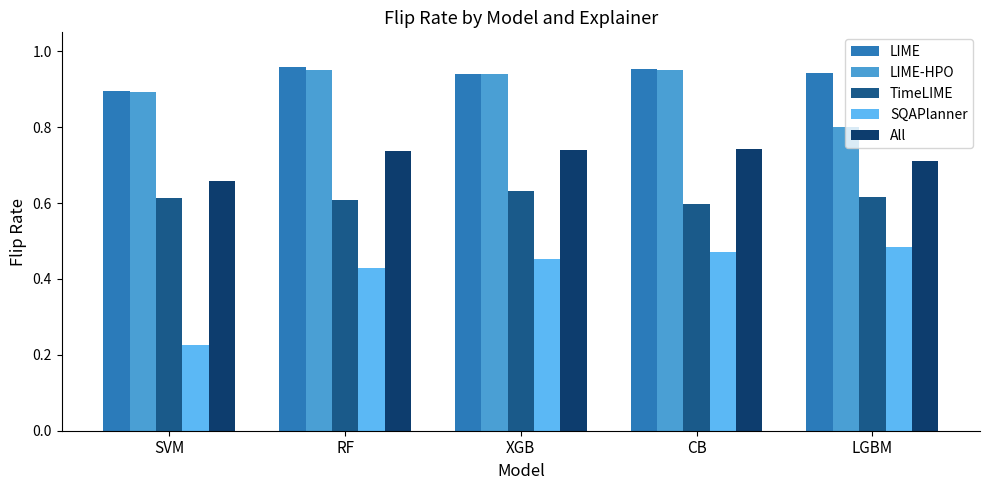

Which series has the largest range (max minus min)?

SQAPlanner